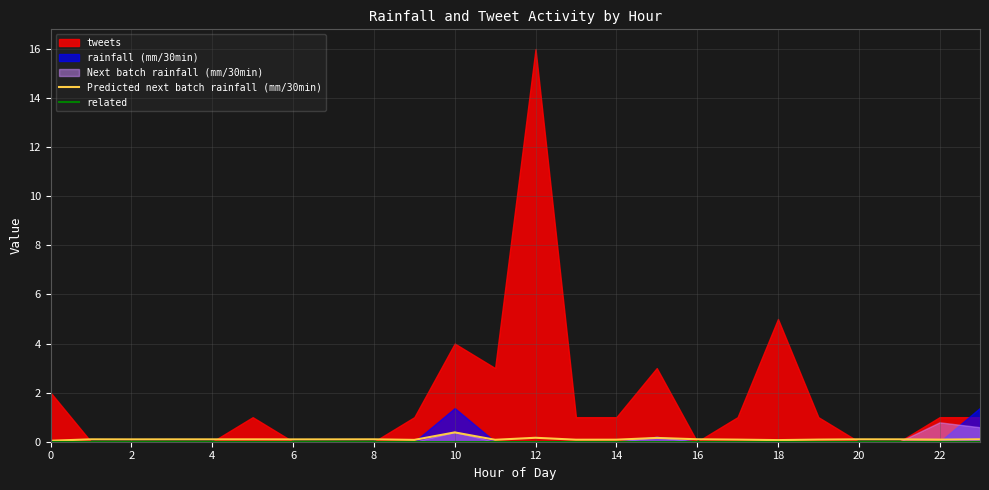

True or false: Predicted next batch rainfall (mm/30min) and related intersect in this chart.

False